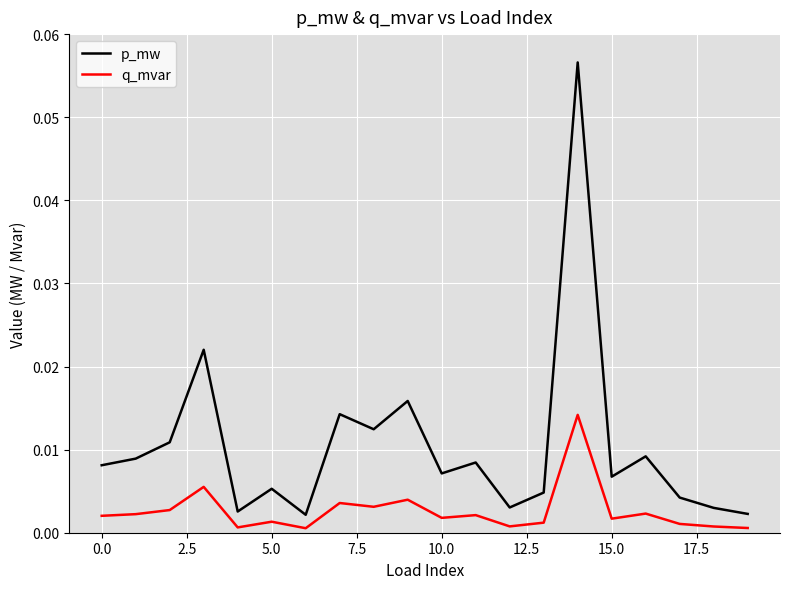

Which series has the largest total across all categories?

p_mw